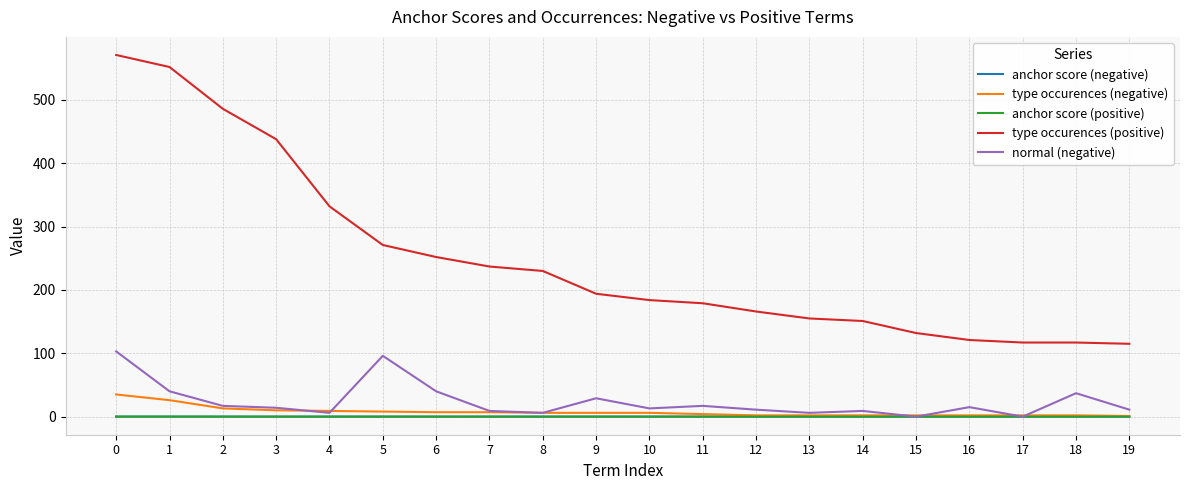

Which series changed the most between 0 and 7?

type occurences (positive)